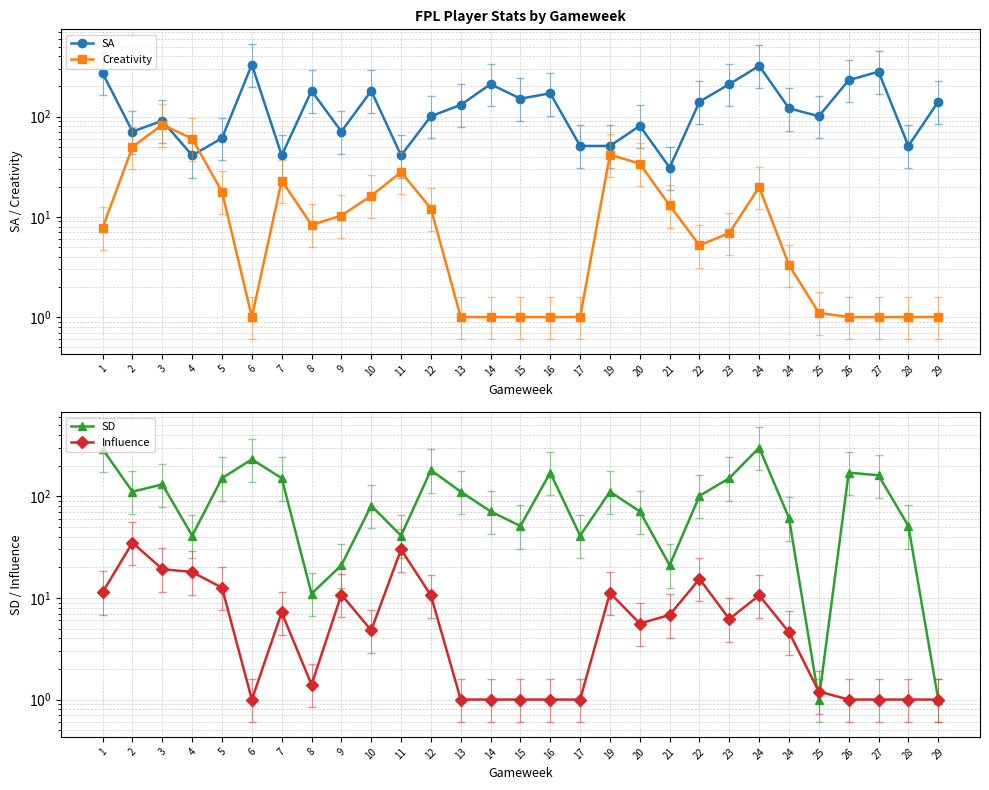

The value of SD at 1 is 462.3. True or false?

False